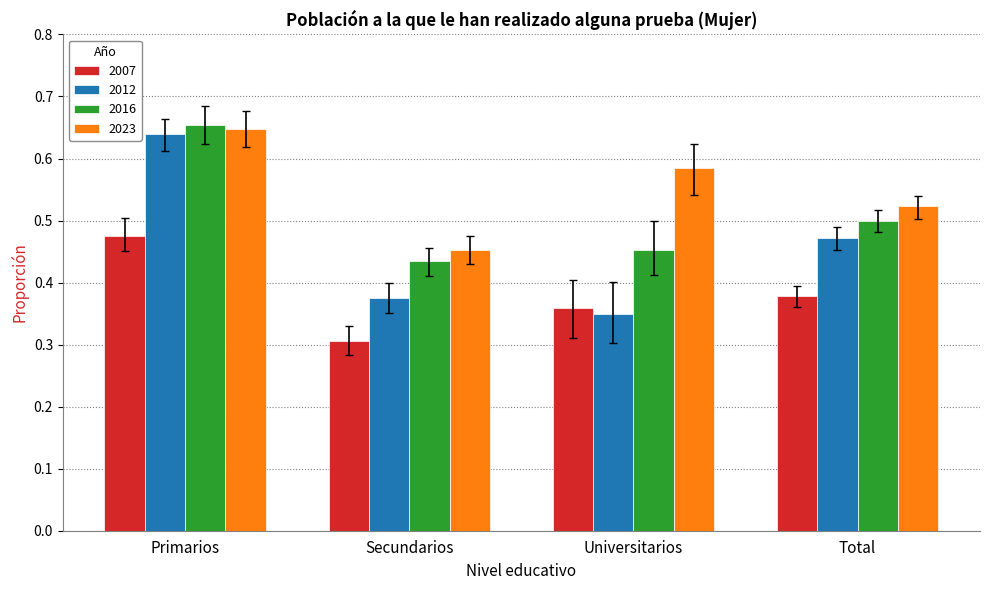

Between Secundarios and Total, which series saw the biggest shift?

2012